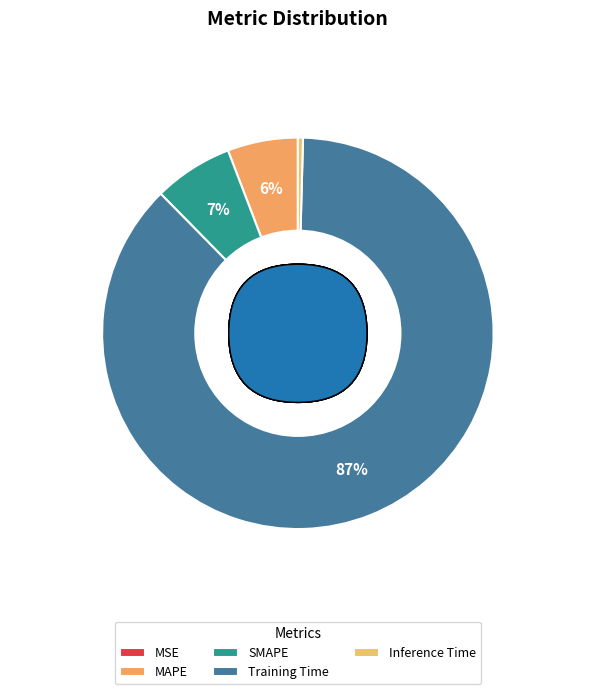

What portion of the pie excludes MSE?

100.0%